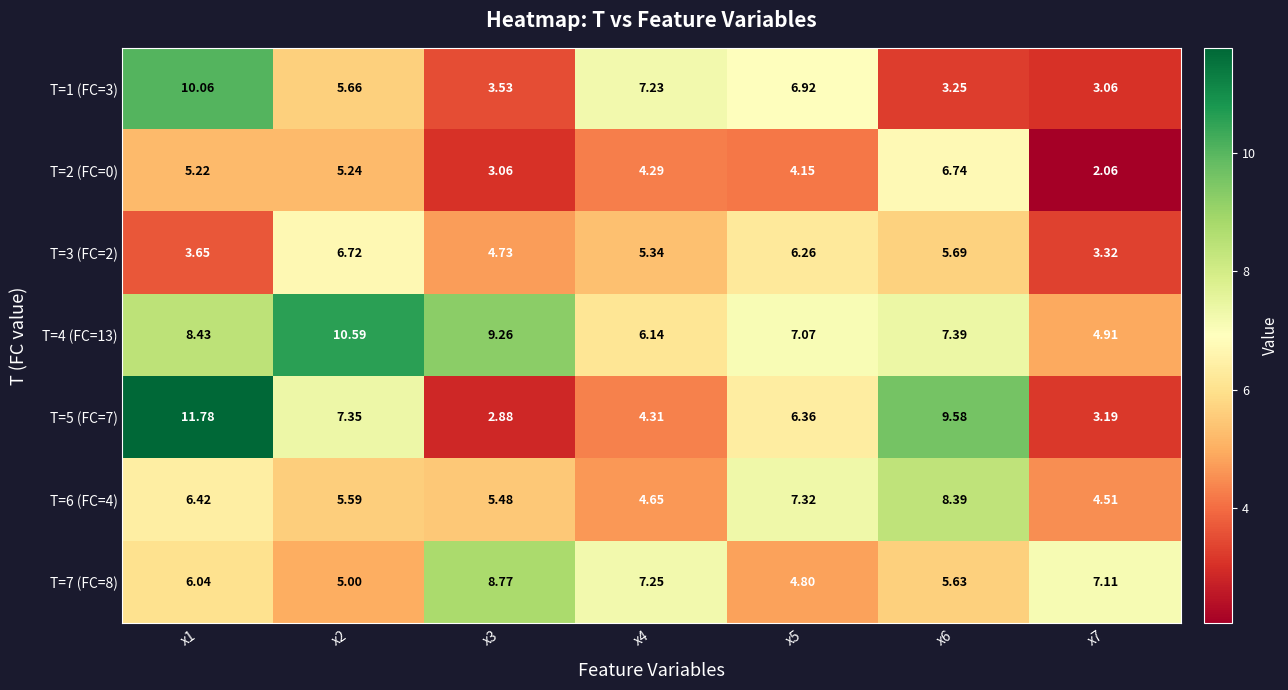

How many data points does each series have?

7